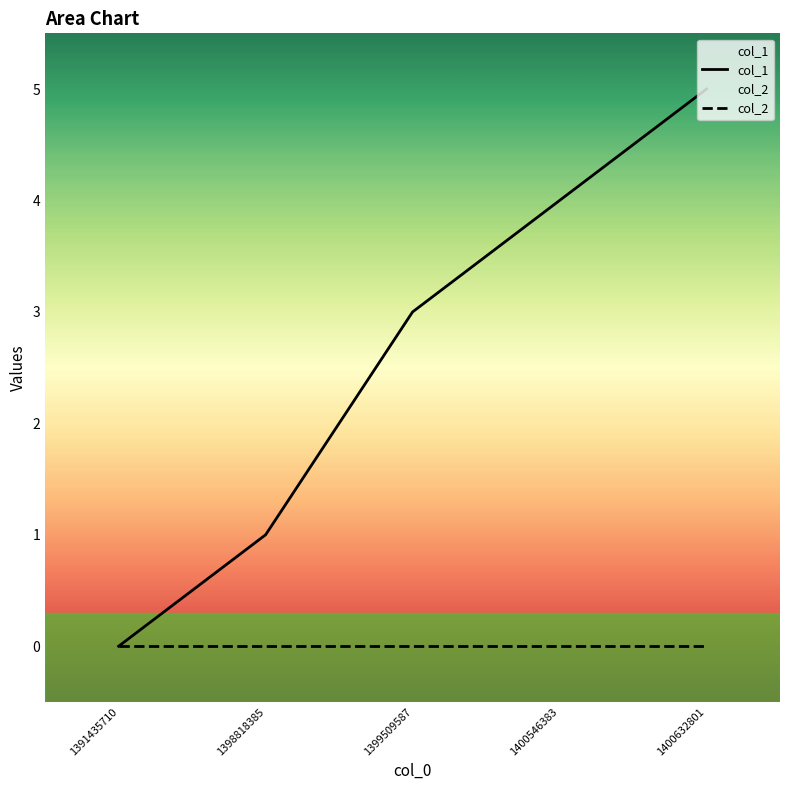

Which series changed the most between 1398818385 and 1399509587?

col_1